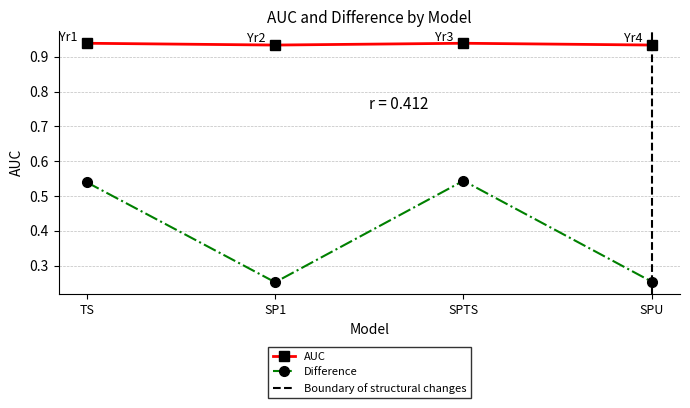

Reading right to left, extract all data points from this chart.

AUC: SPU=0.9	SPTS=0.9	SP1=0.9	TS=0.9
Difference: SPU=0.3	SPTS=0.5	SP1=0.3	TS=0.5